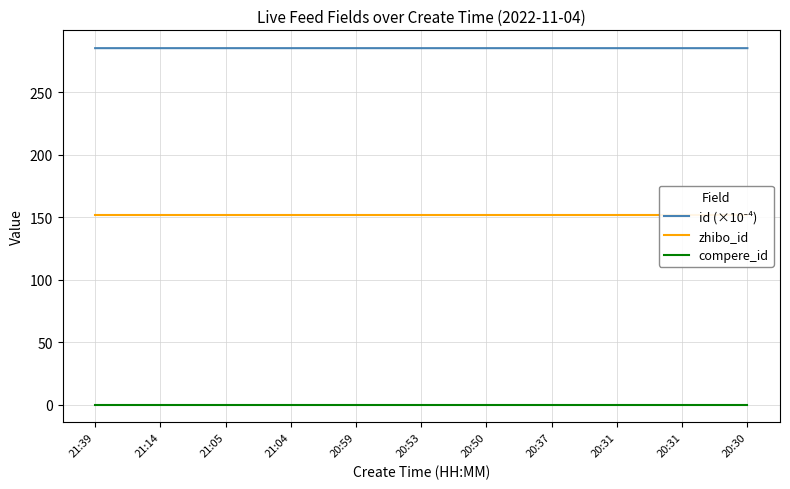

Rank the series by their maximum value, from lowest to highest.

compere_id, zhibo_id, id (×10⁻⁴)